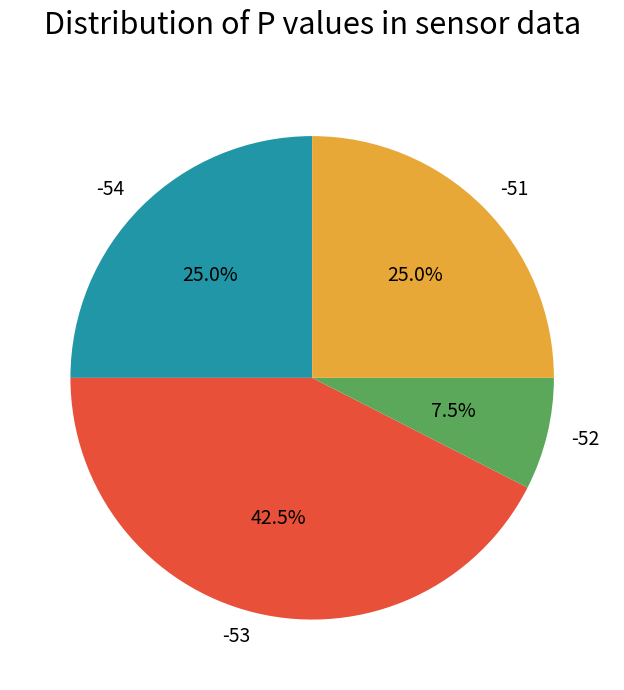

Approximately how many times larger is the value at -53 compared to -54?

1.7